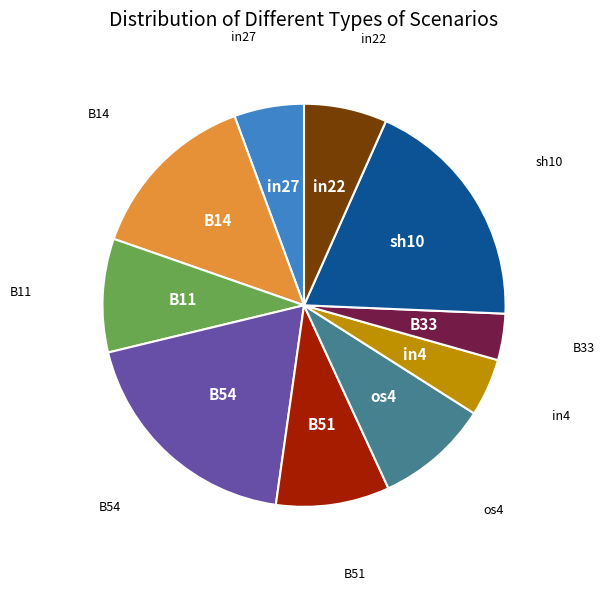

What is the smallest slice in the pie chart?

B33